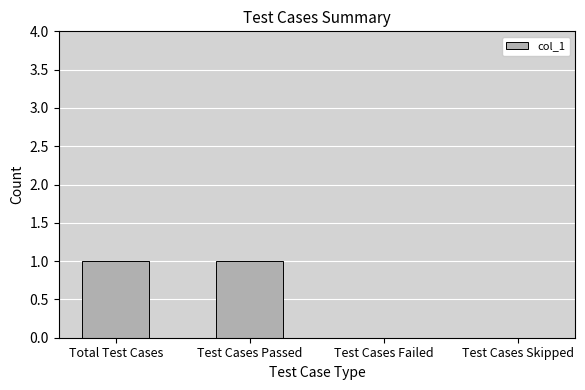

The chart shows a value of 0 at Test Cases Passed. True or false?

False